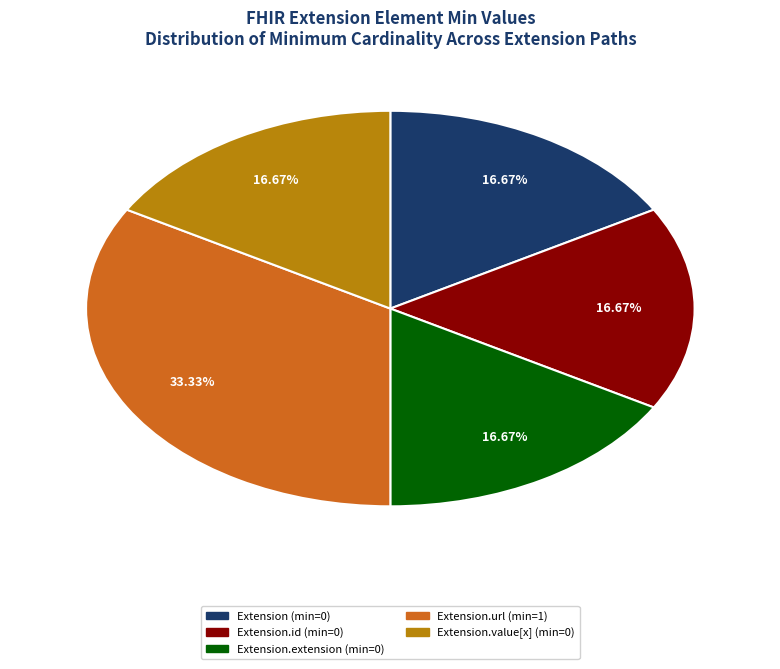

Is there a majority slice in this chart?

No